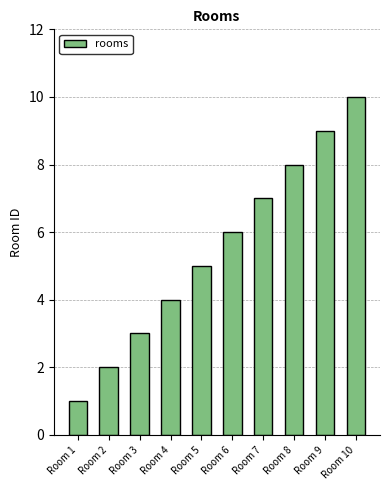

What is the sum of the values at Room 1 and Room 10?

11